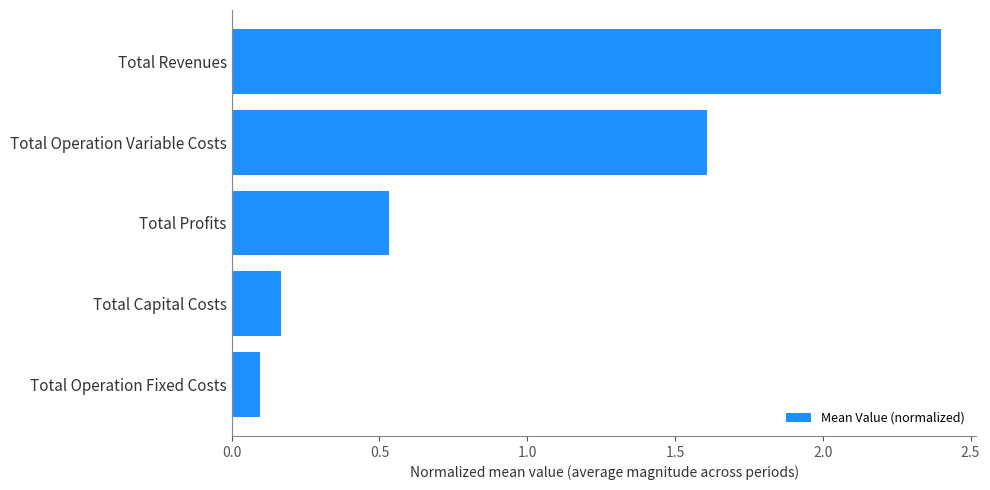

Between Total Operation Fixed Costs and Total Capital Costs, which is larger?

Total Capital Costs